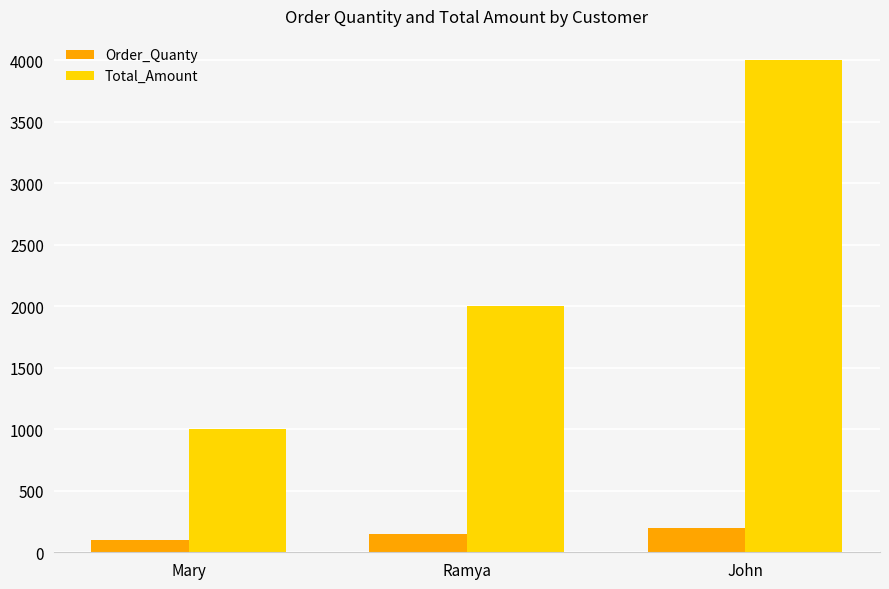

Which series has the largest total across all categories?

Total_Amount